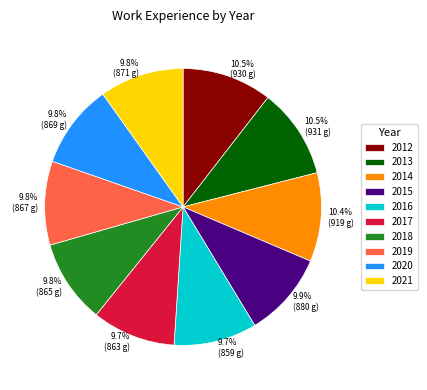

How many slices are in this pie chart?

10